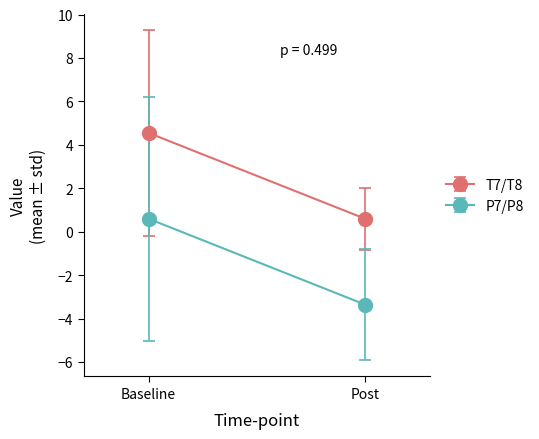

Which series has the widest spread of values?

T7